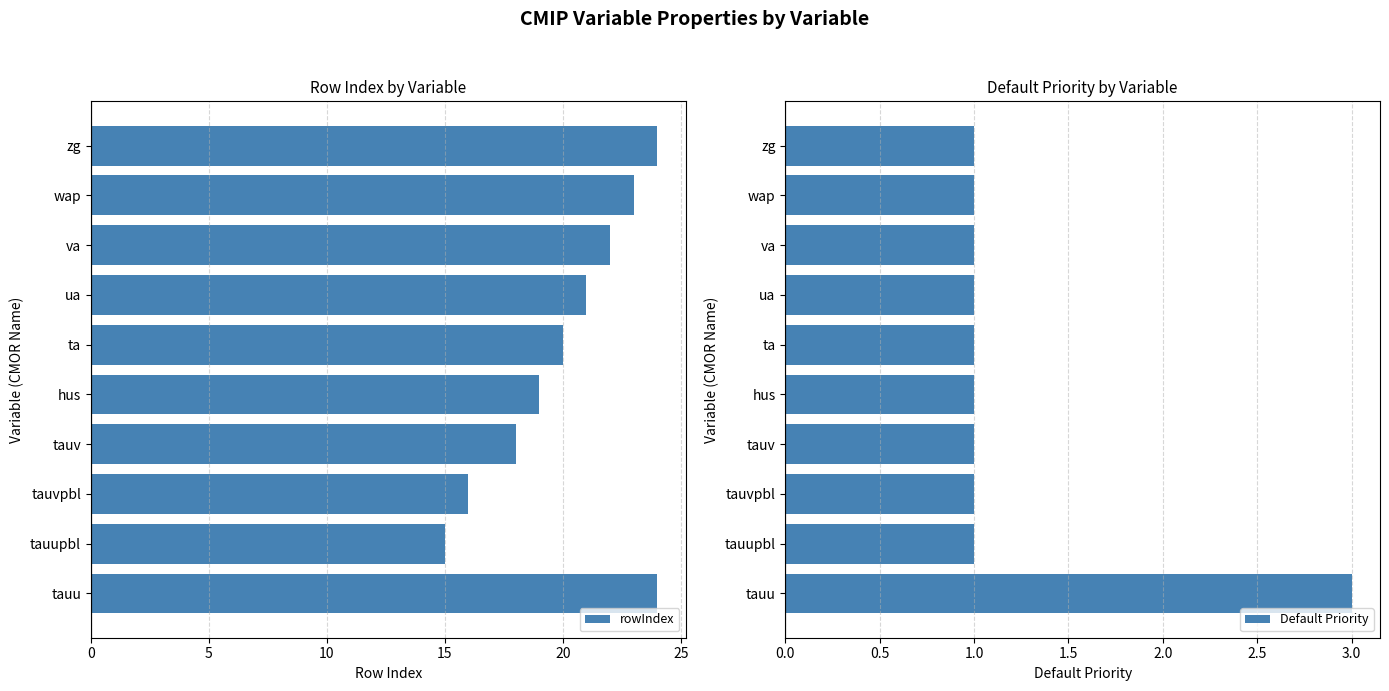

True or false: Default Priority has a value of 1 at tauvpbl.

True